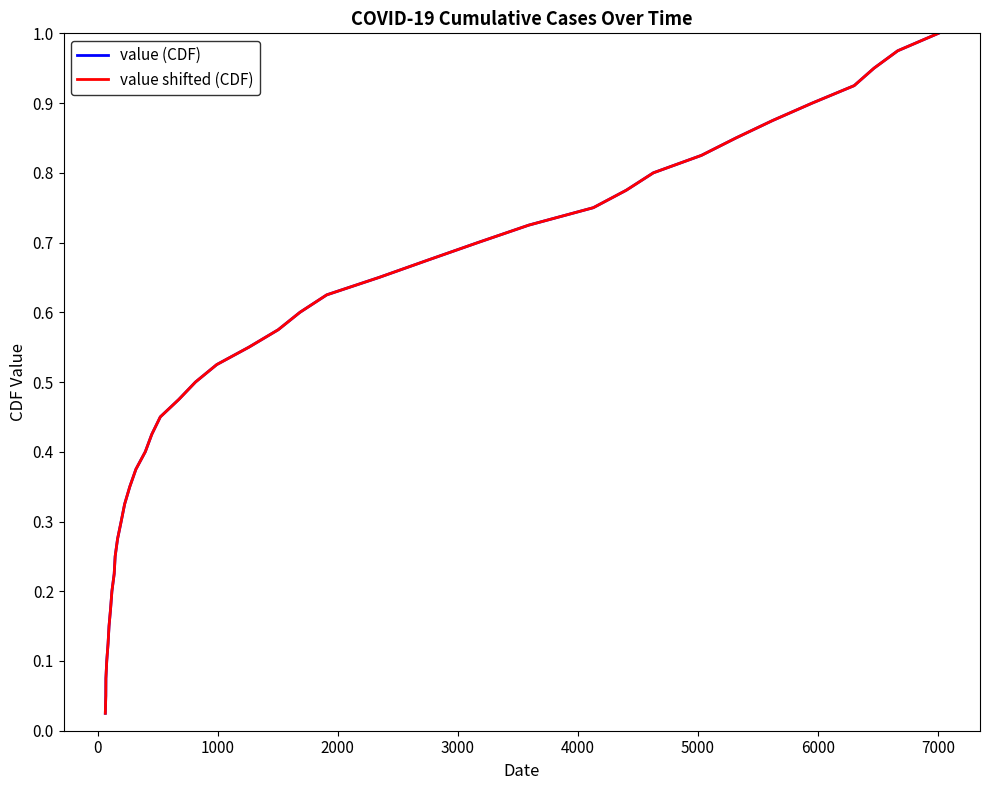

Is this an area chart (filled region under the line)?

No